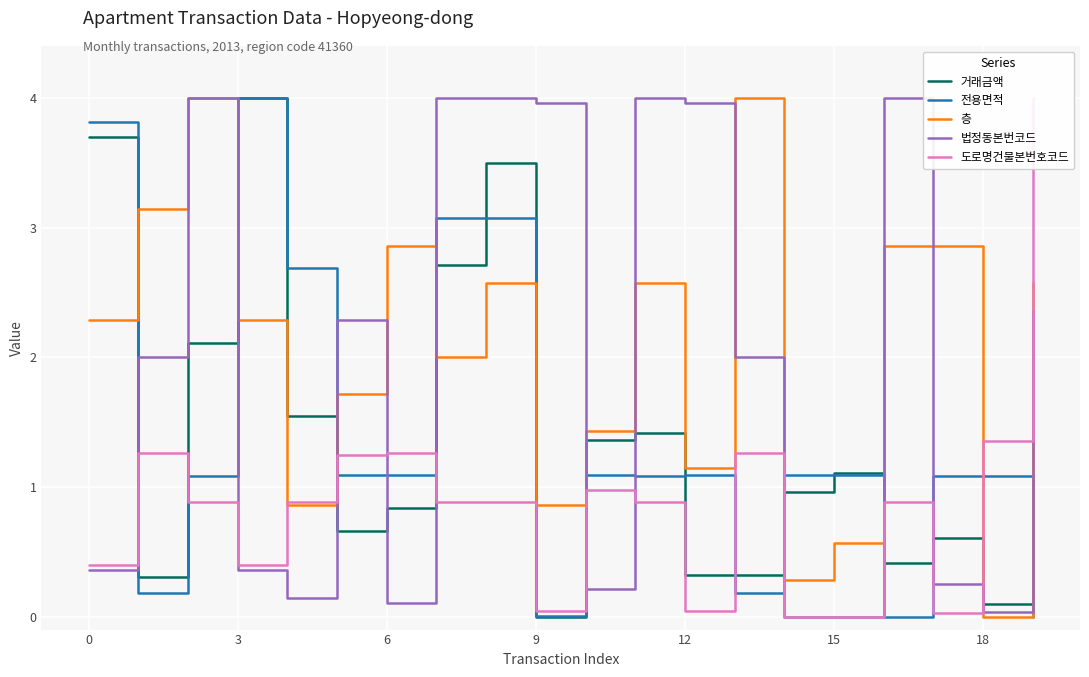

What is the difference between the maximum and minimum values in the 법정동본번코드 series?

4.0